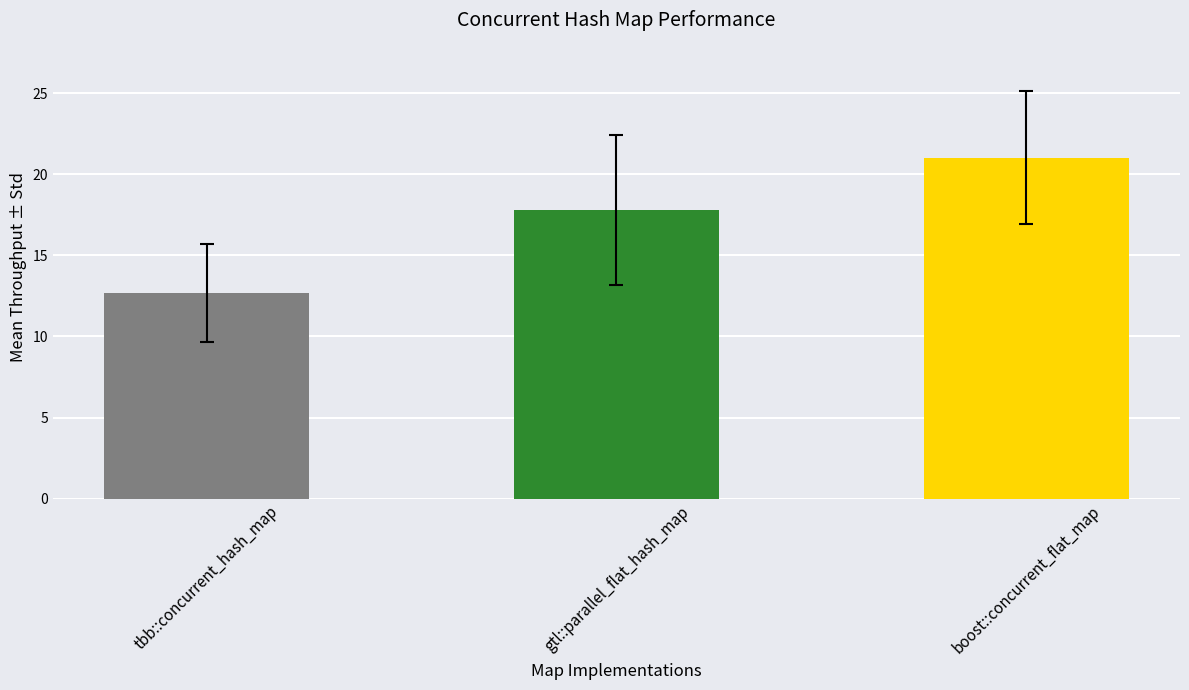

Which category has the lowest value across all series?

1